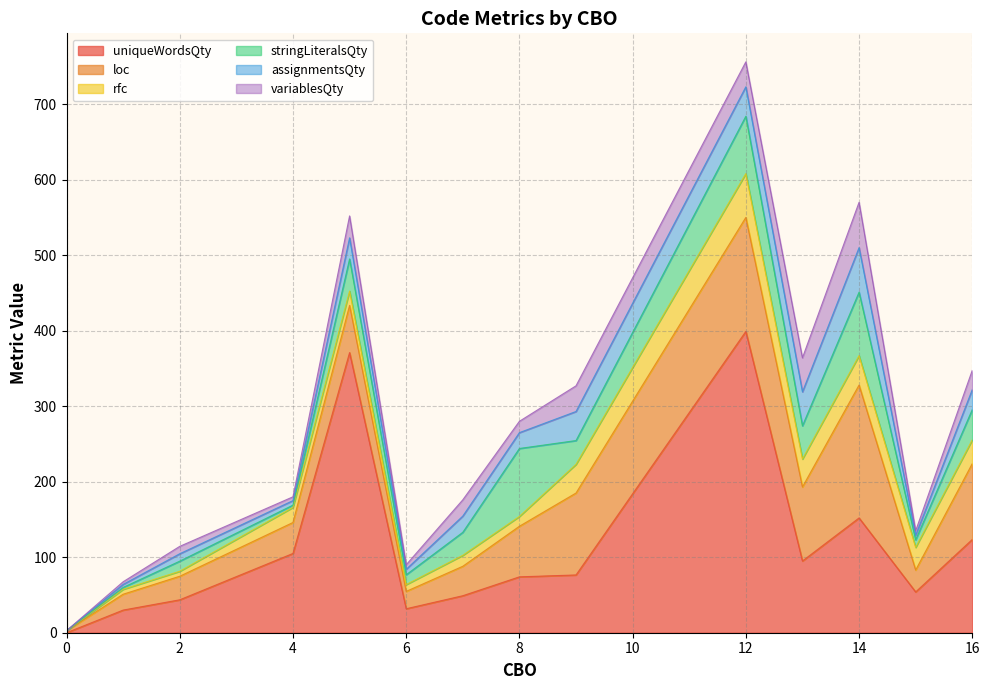

At 0, list the series in order from smallest to largest.

uniqueWordsQty, rfc, stringLiteralsQty, assignmentsQty, variablesQty, loc